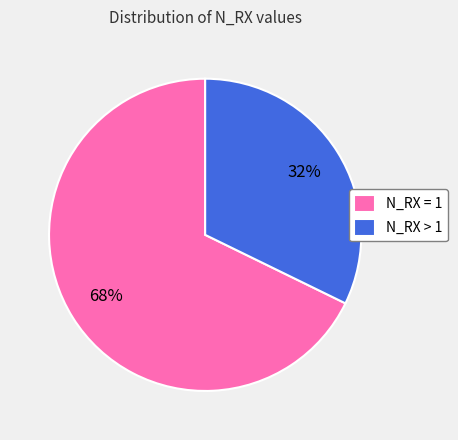

Which has a higher value, N_RX = 1 or N_RX > 1?

N_RX = 1